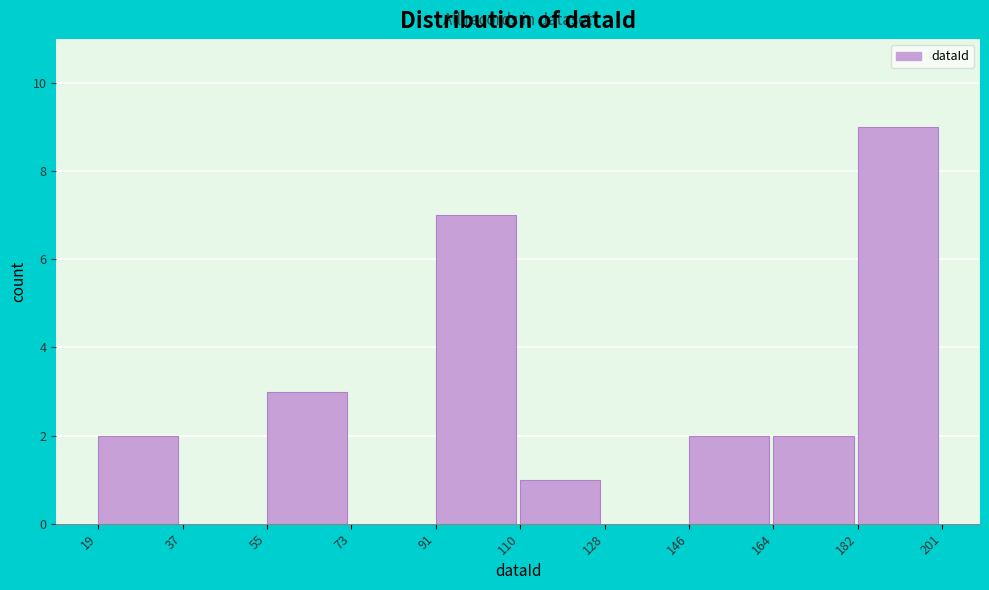

What is the height of the bar covering 91 to 110 on the x-axis? The values are not printed on the chart, so give them approximately, as read against the axis.

7